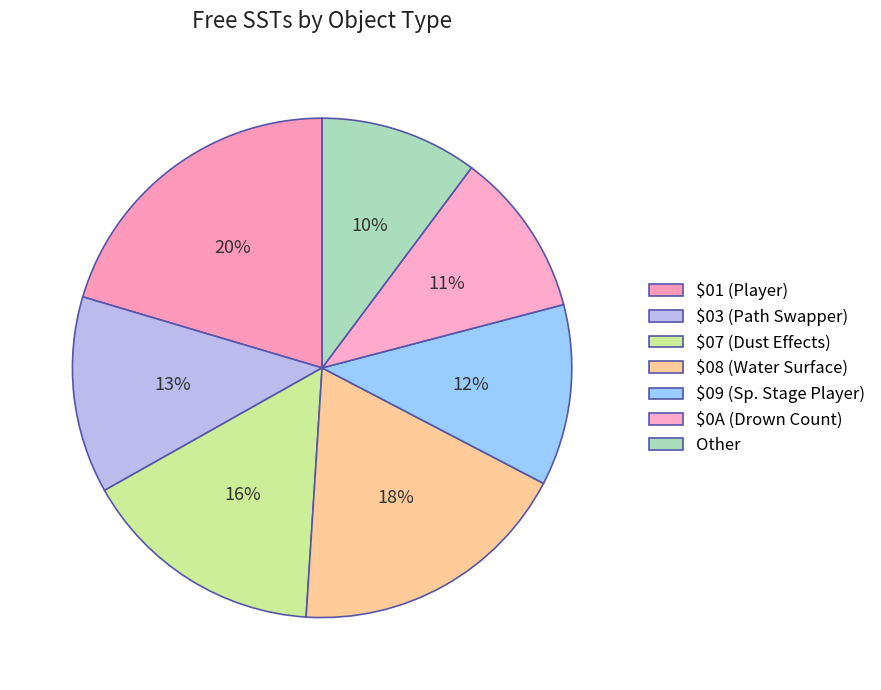

To the nearest percent, what percentage of the pie is Other?

10%